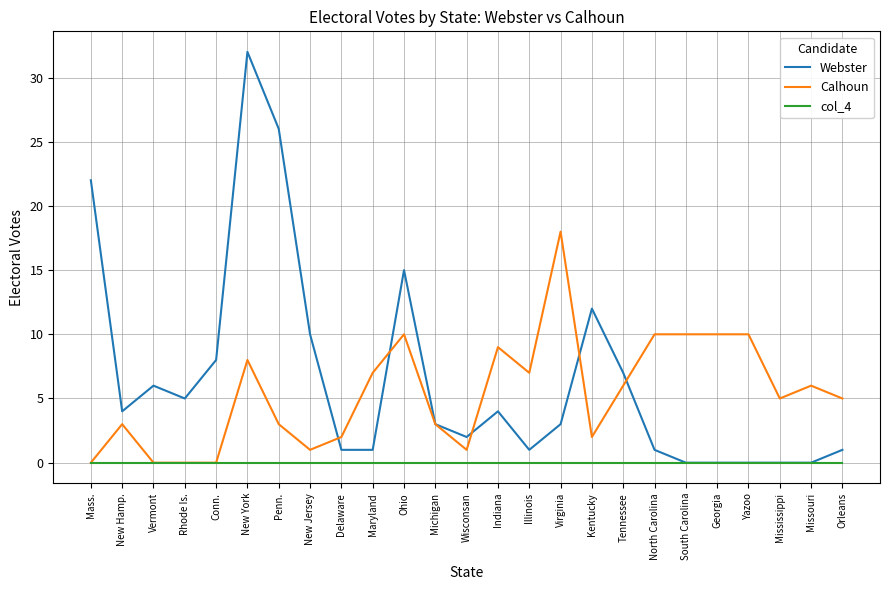

What position from the left is Virginia?

16